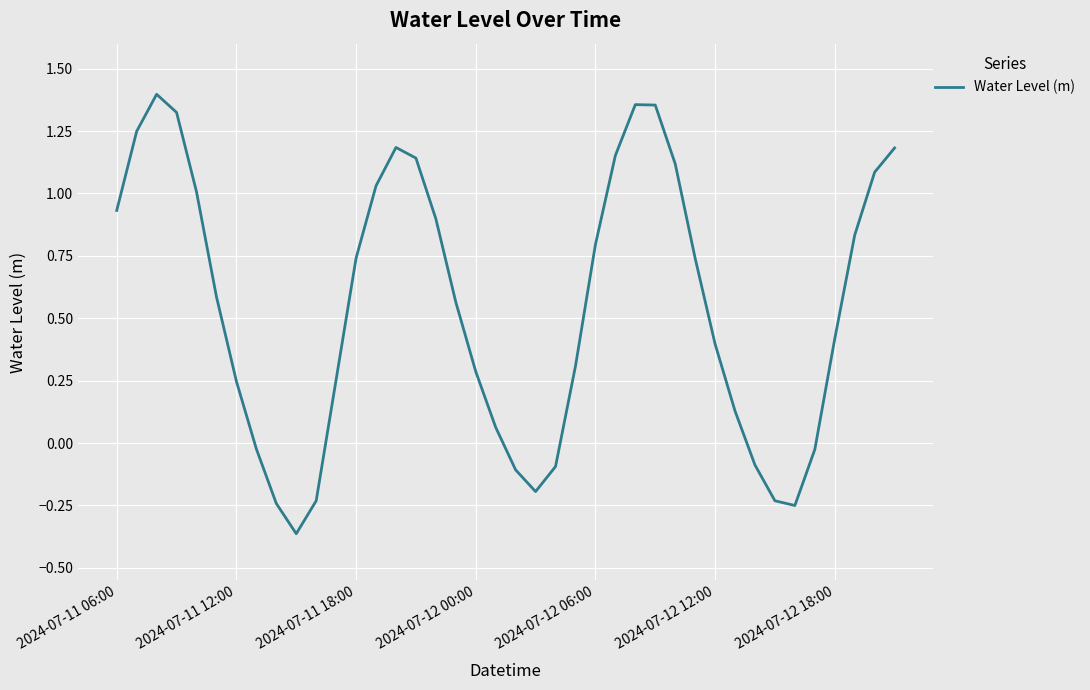

Does the chart display data point markers on the line(s)?

No